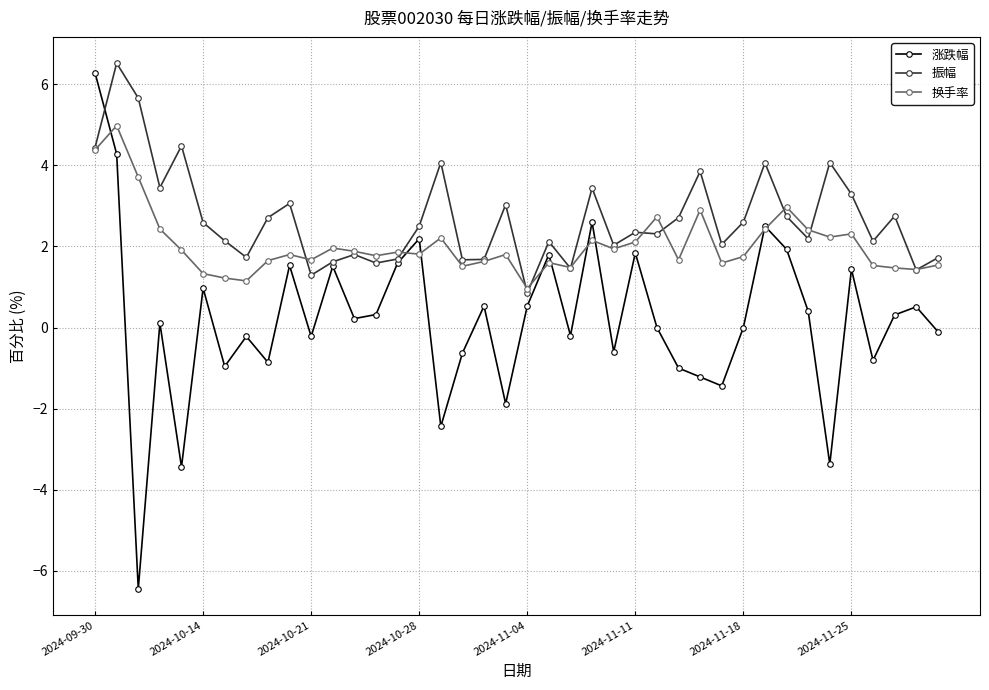

What is the value of the 涨跌幅 point at the 37th from the left?

-0.8